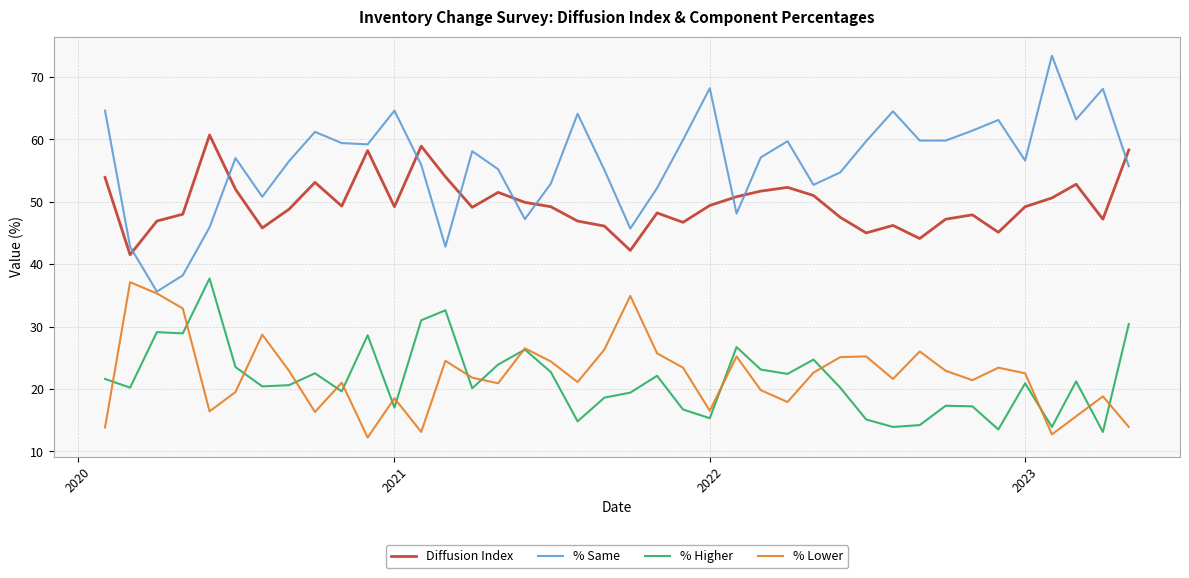

True or false: Diffusion Index and % Lower cross at least once.

False